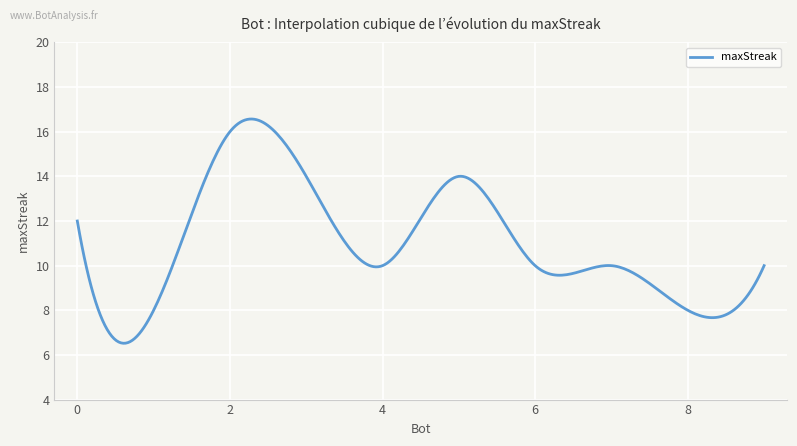

What is the smallest value displayed?

6.5